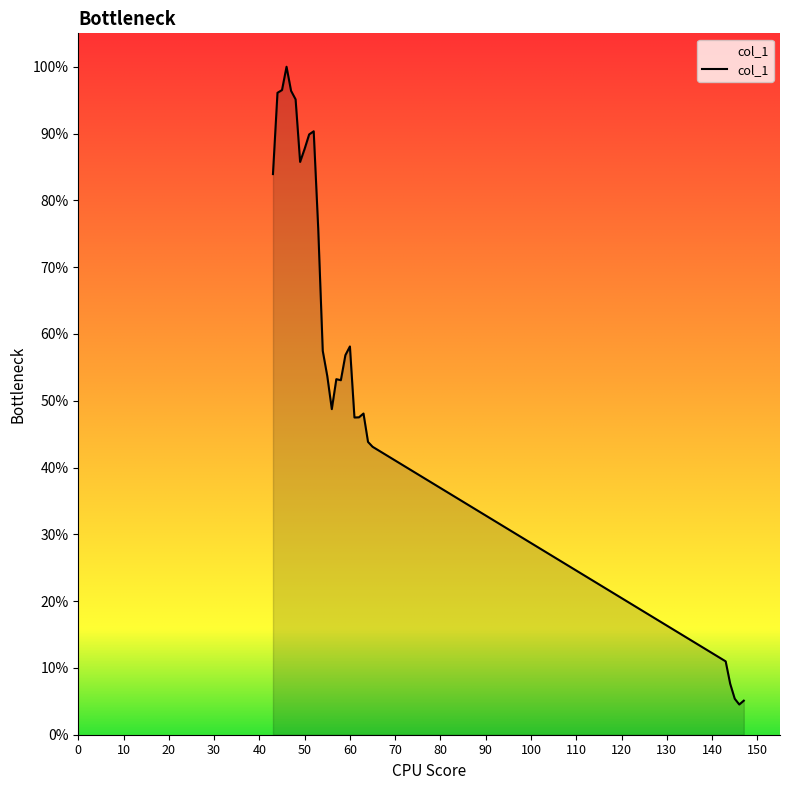

Which label corresponds to the largest value in the chart?

46